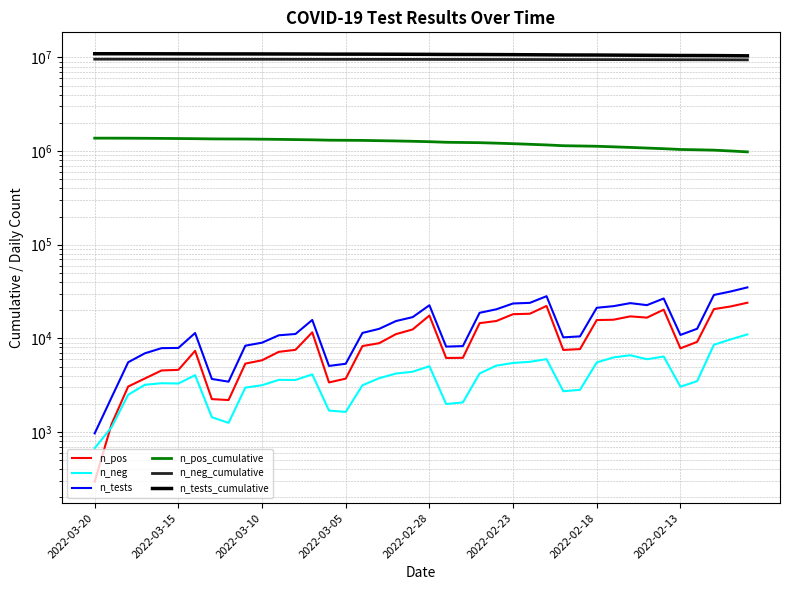

What are all the series names shown in the legend?

n_pos, n_neg, n_tests, n_pos_cumulative, n_neg_cumulative, n_tests_cumulative